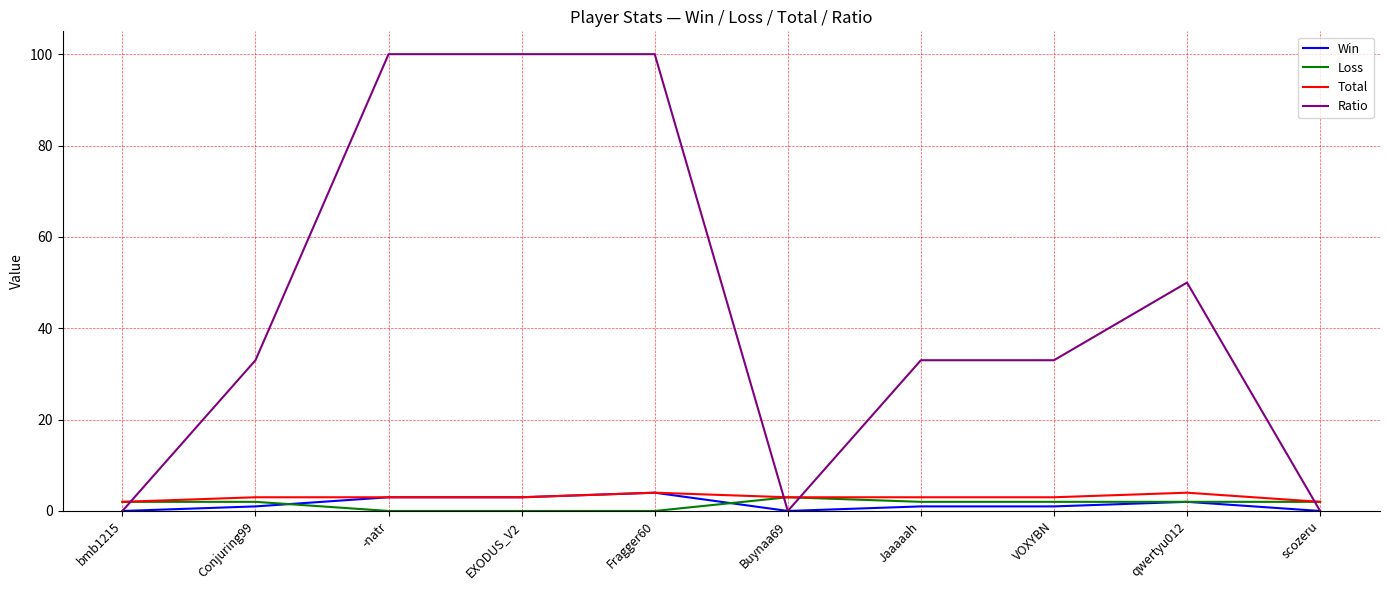

What position from the right is Fragger60?

6